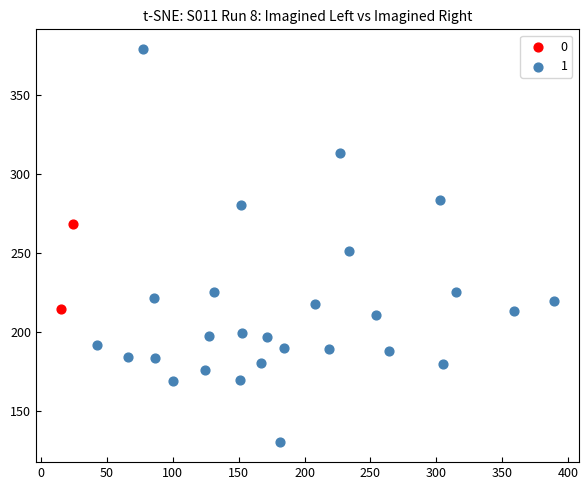

Which series has the widest spread of Y values?

1